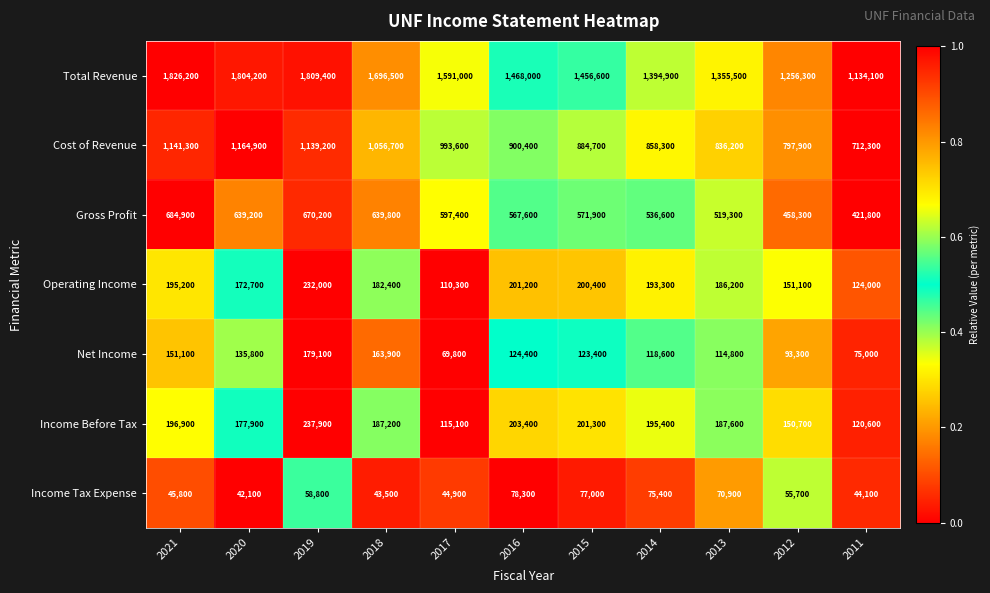

At which category is the sum across all series the highest?

2019